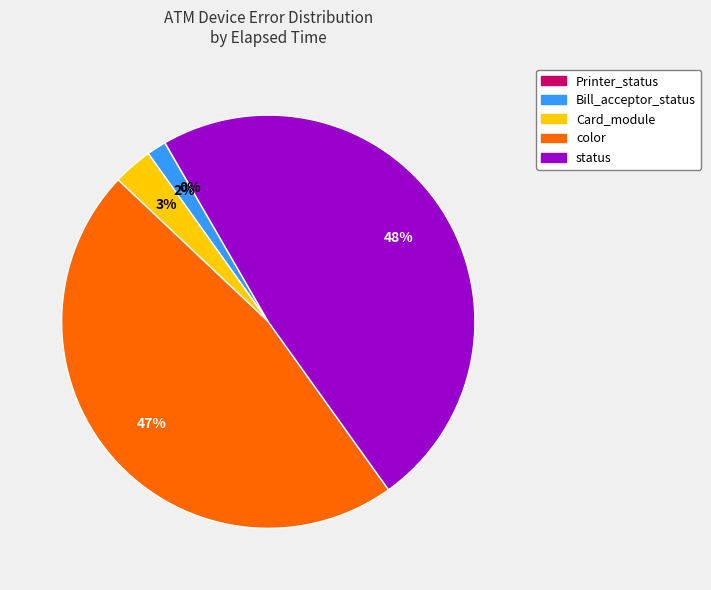

Do status and Card_module together represent more than half of the pie?

Yes